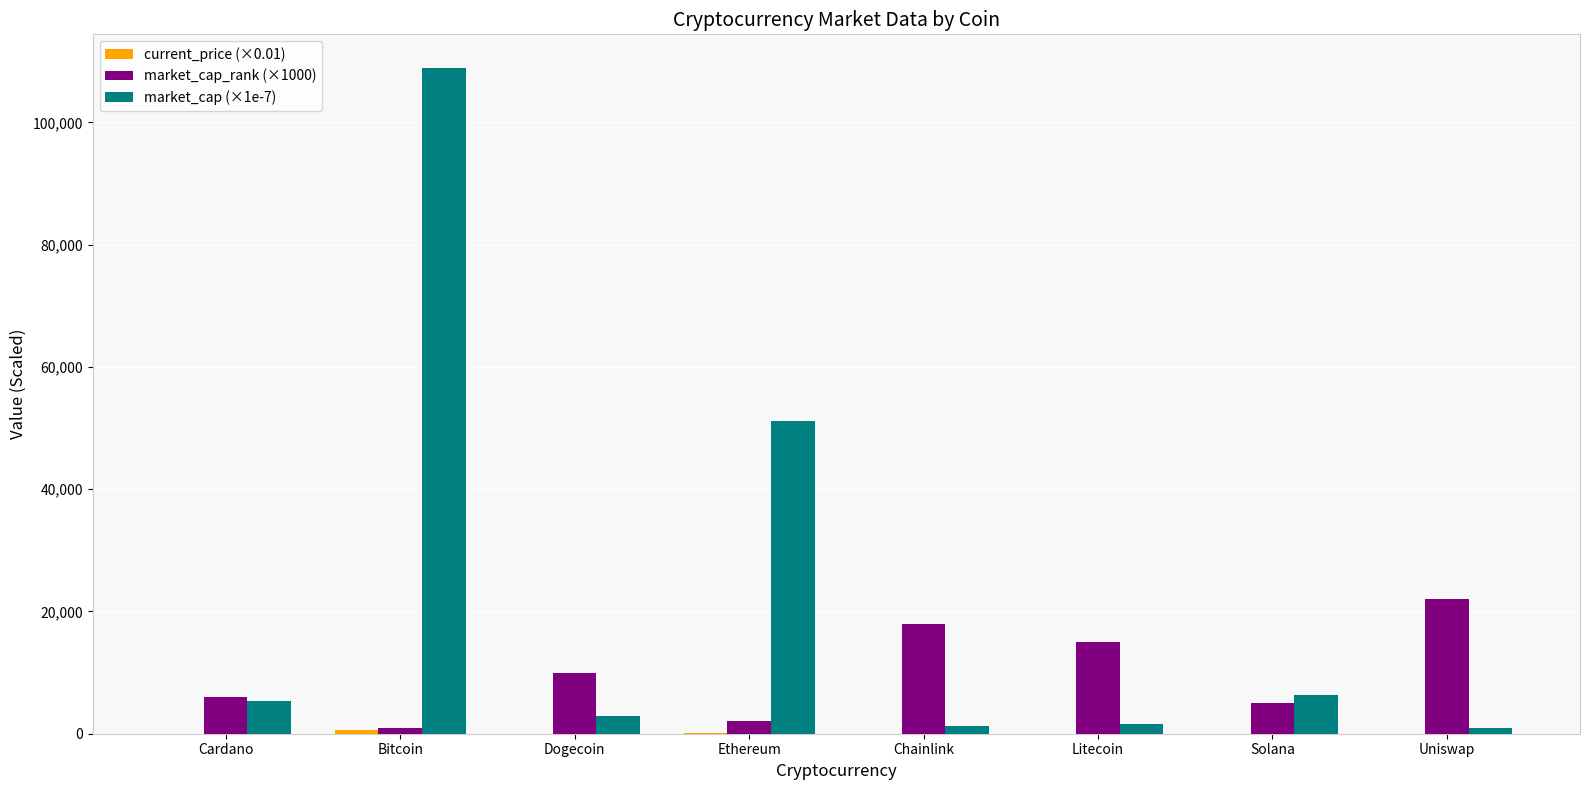

What is the greatest value displayed?

108972.0